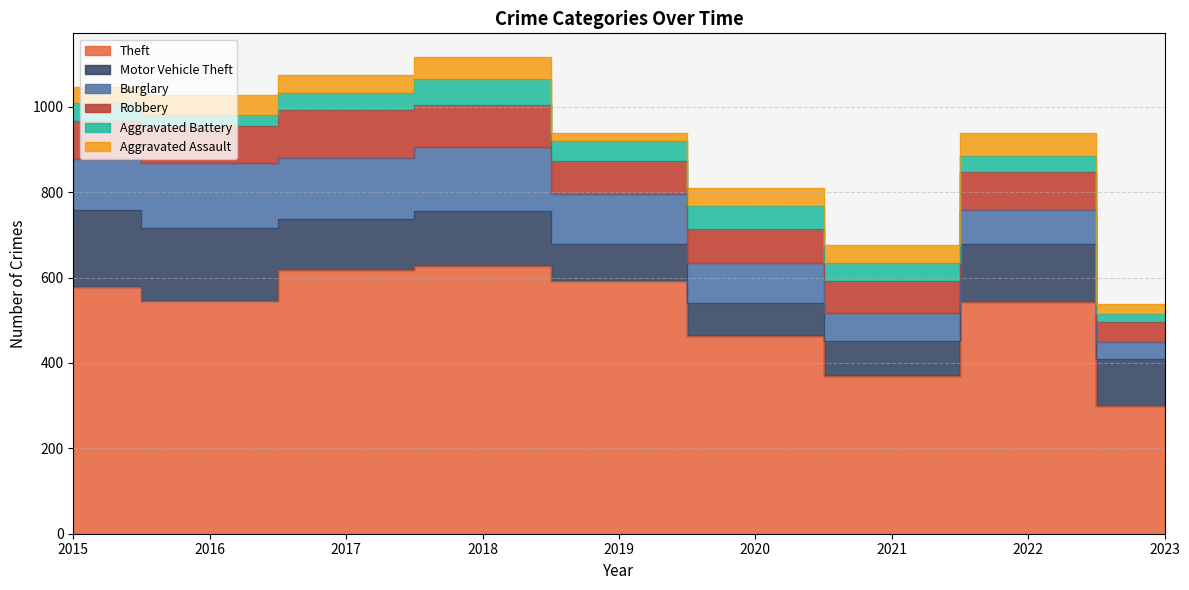

Is it true that Aggravated Battery equals 96 at 2018?

False